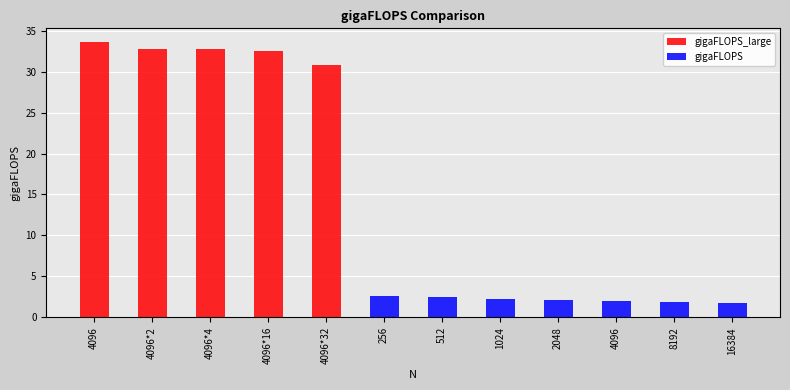

The value of gigaFLOPS at 8192 is 3.0. True or false?

False